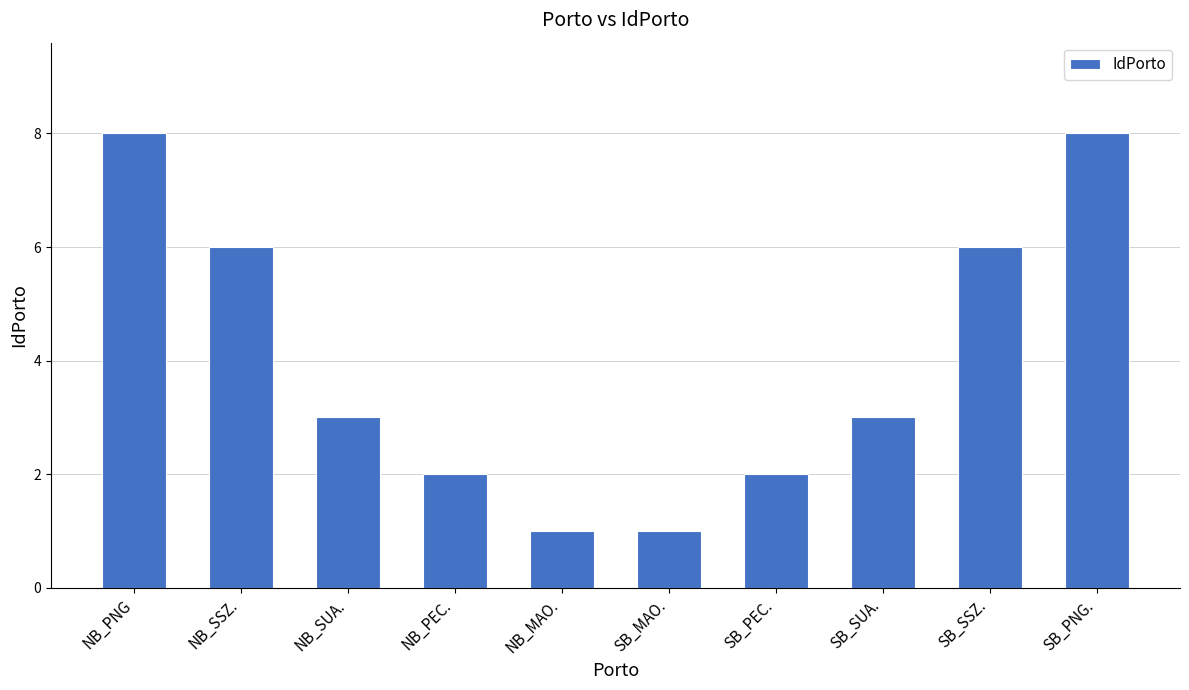

Reading left to right, transcribe all the data shown in this chart.

8	6	3	2	1	1	2	3	6	8